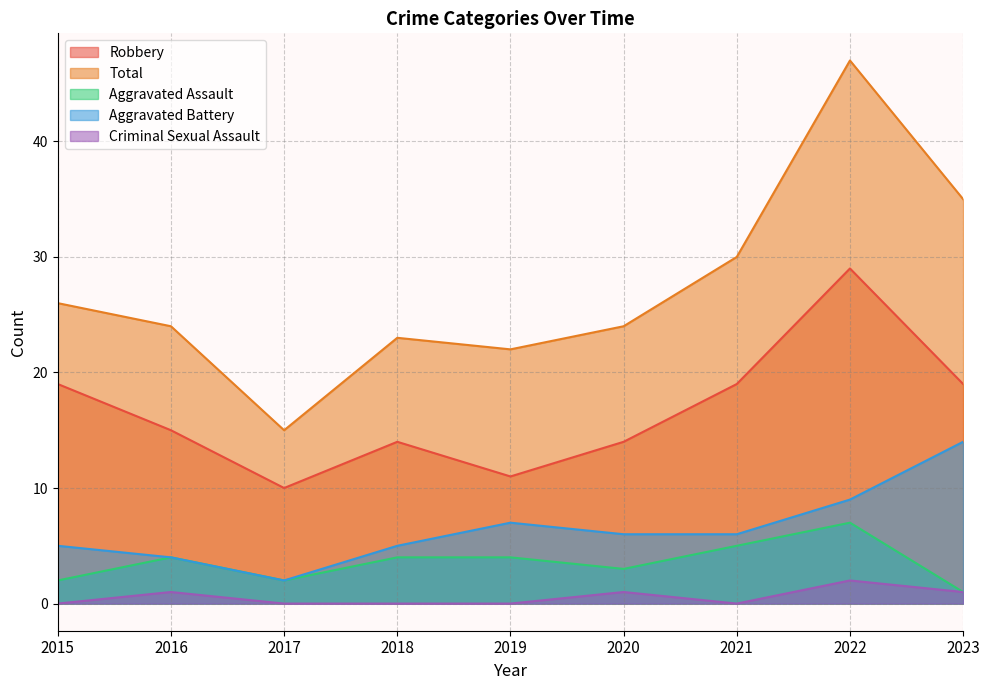

In Aggravated Assault, how many points are lower than both neighbors (excluding endpoints)?

2